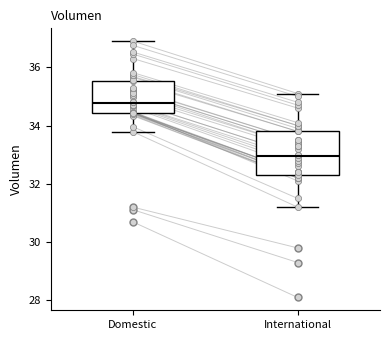

Where is the upper edge of the box for Domestic on the y-axis? The values are not printed on the chart, so give them approximately, as read against the axis.

35.6